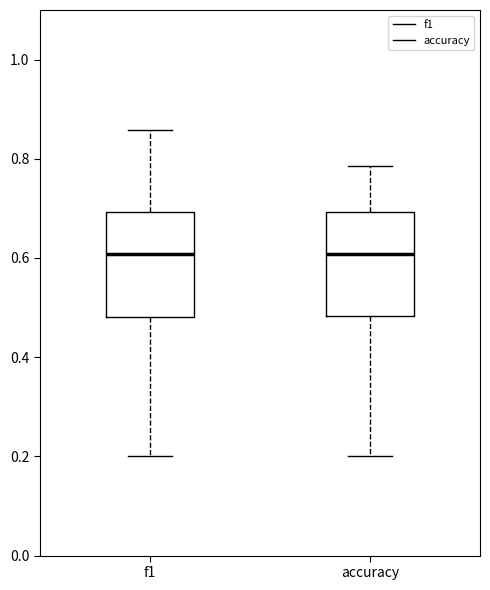

Where is the lower edge of the box for accuracy on the y-axis? The values are not printed on the chart, so give them approximately, as read against the axis.

0.48